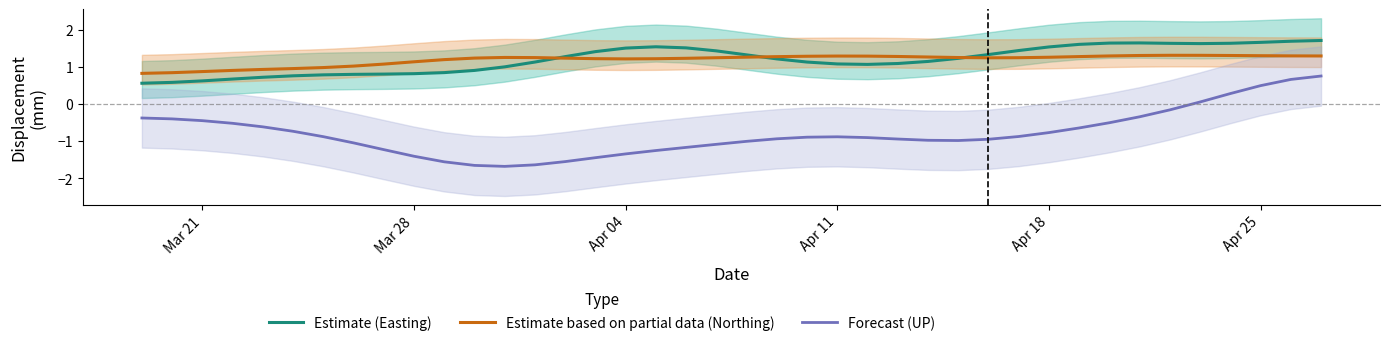

What is the lowest value of the Estimate (Easting) series?

0.6